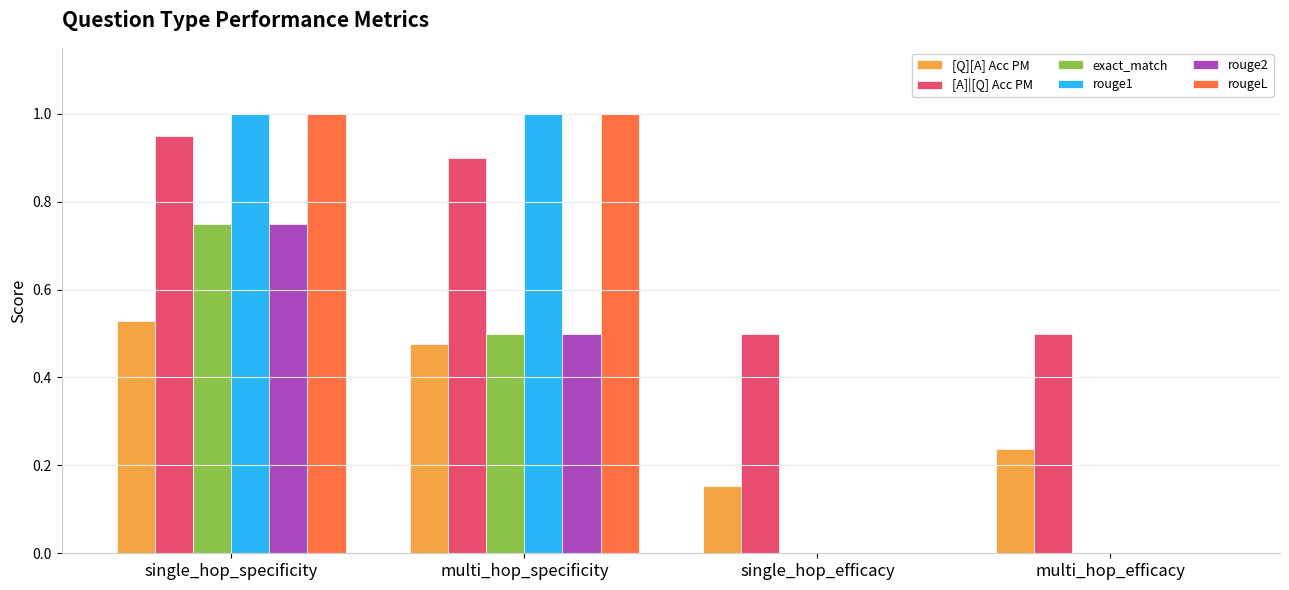

What is the sum of all [Q][A] Acc PM values?

1.4